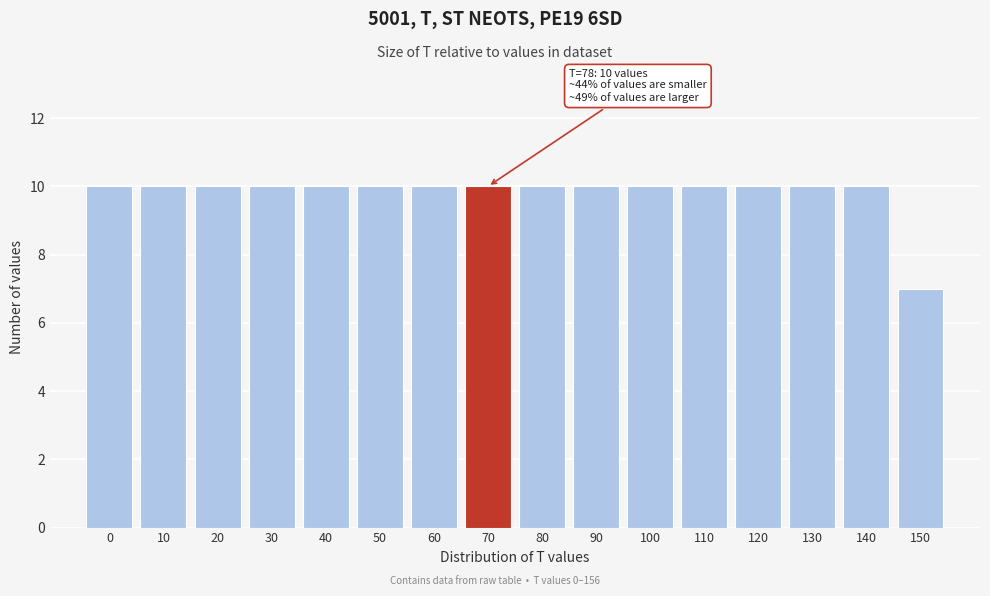

Reading left to right, what are all the values shown in this chart?

10	10	10	10	10	10	10	10	10	10	10	10	10	10	10	7